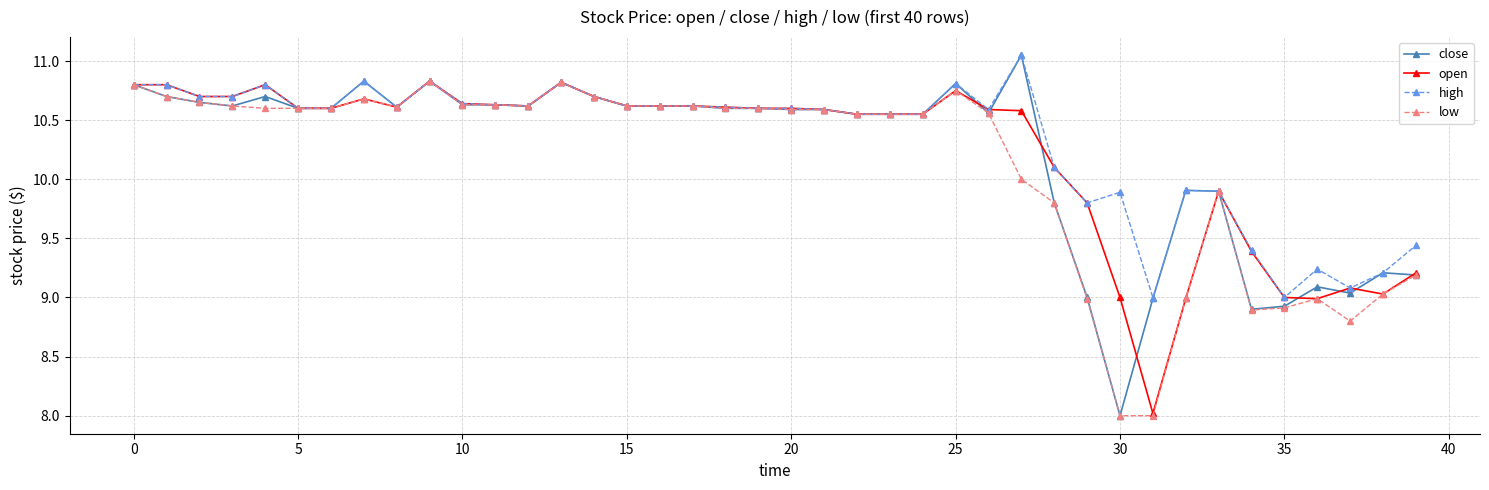

What is the minimum value shown in the chart?

8.0